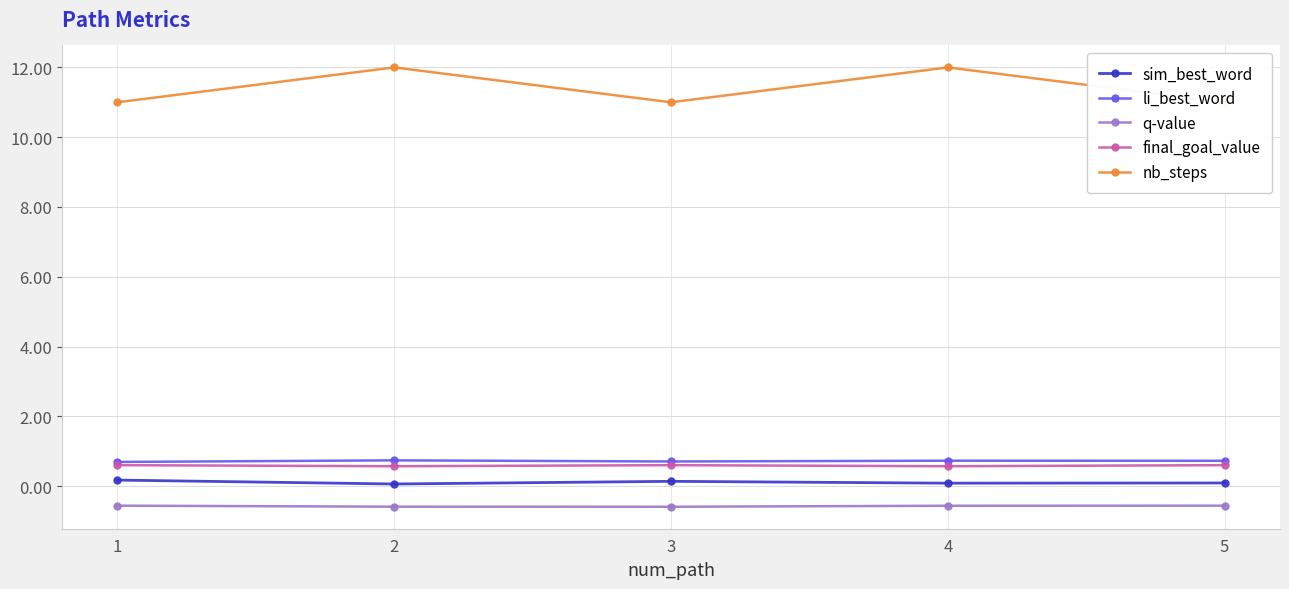

How many lines are shown in the chart?

5